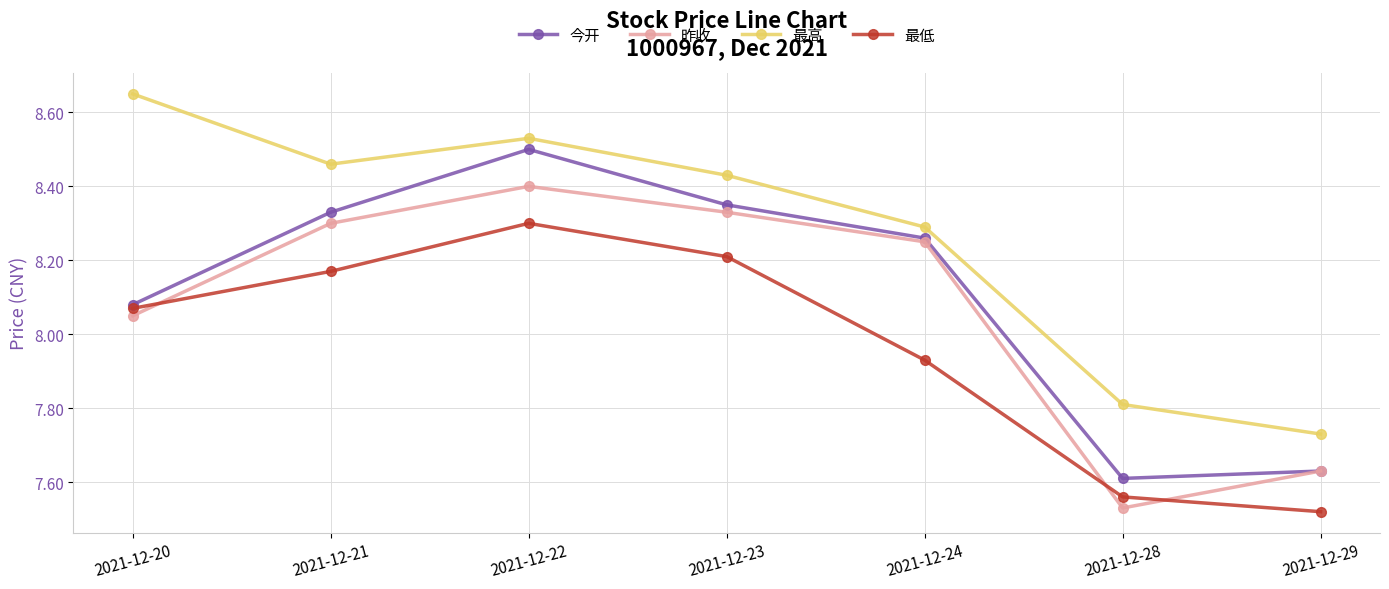

The 今开 series shows 8.3 at 2021-12-21. True or false?

True